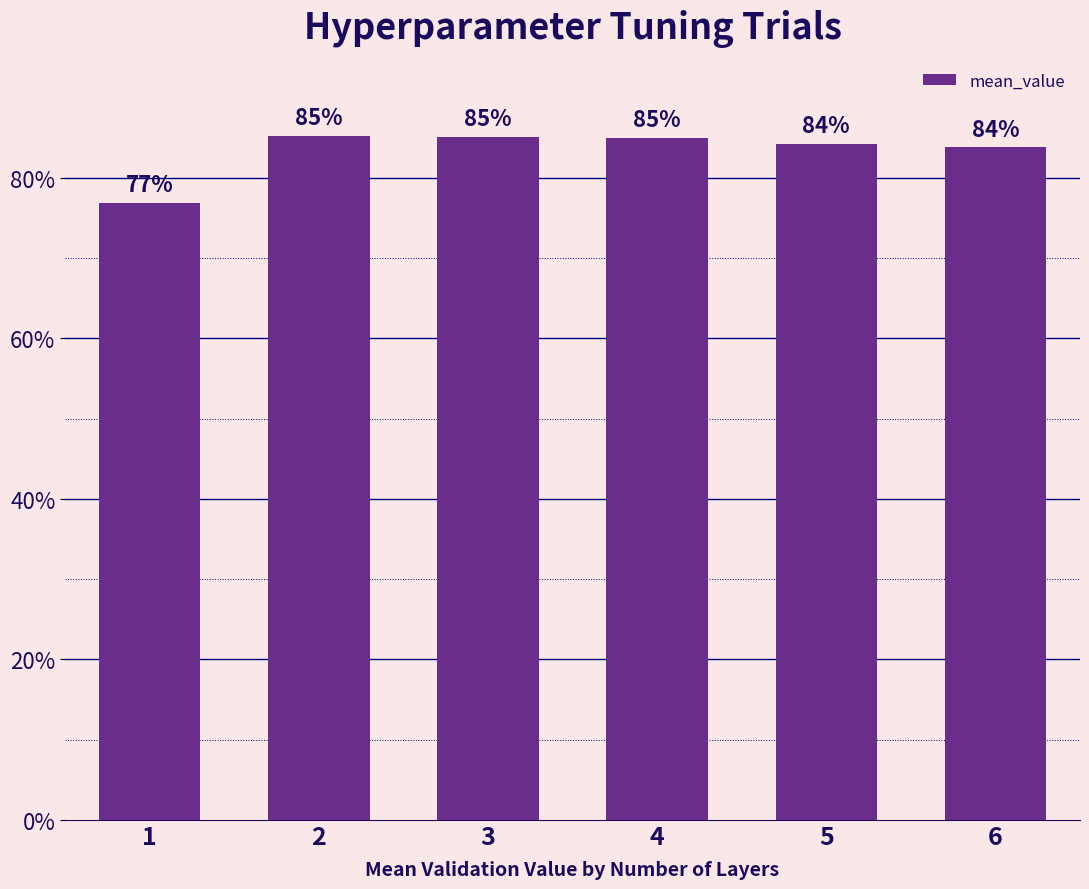

What is the smallest value displayed?

0.8